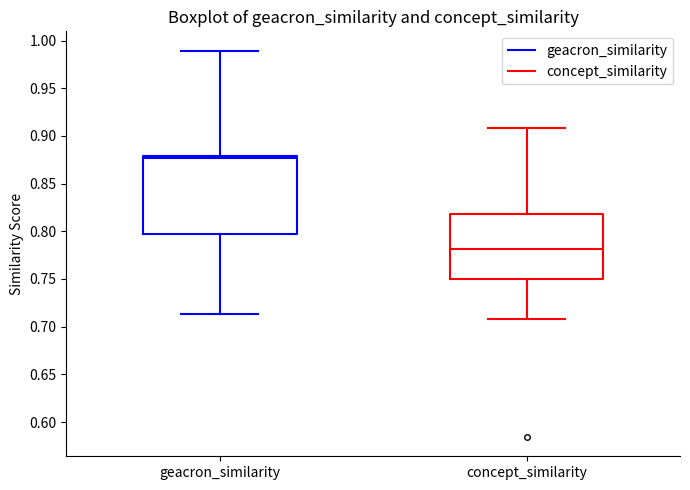

Comparing the boxes themselves (not the whiskers), which one is the tallest?

geacron_similarity